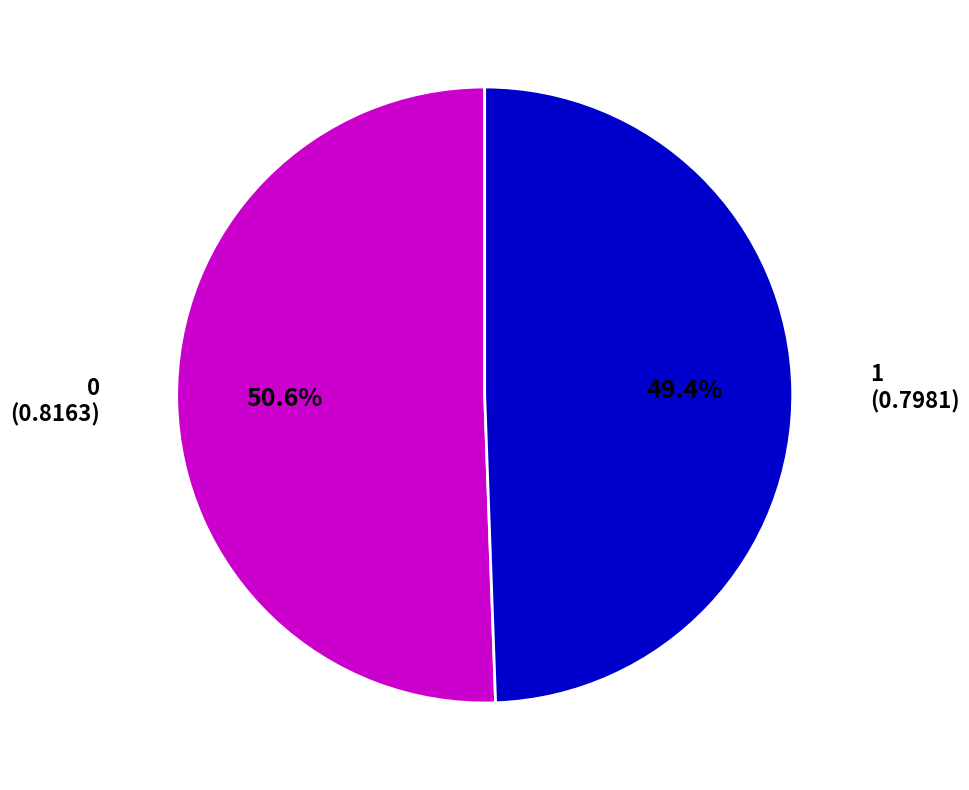

Is there any slice that represents more than half of the pie?

Yes